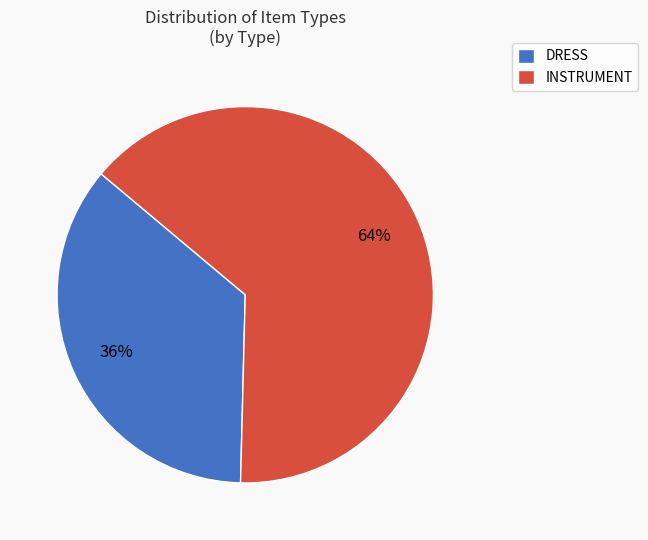

Do INSTRUMENT and DRESS together represent more than half of the pie?

Yes